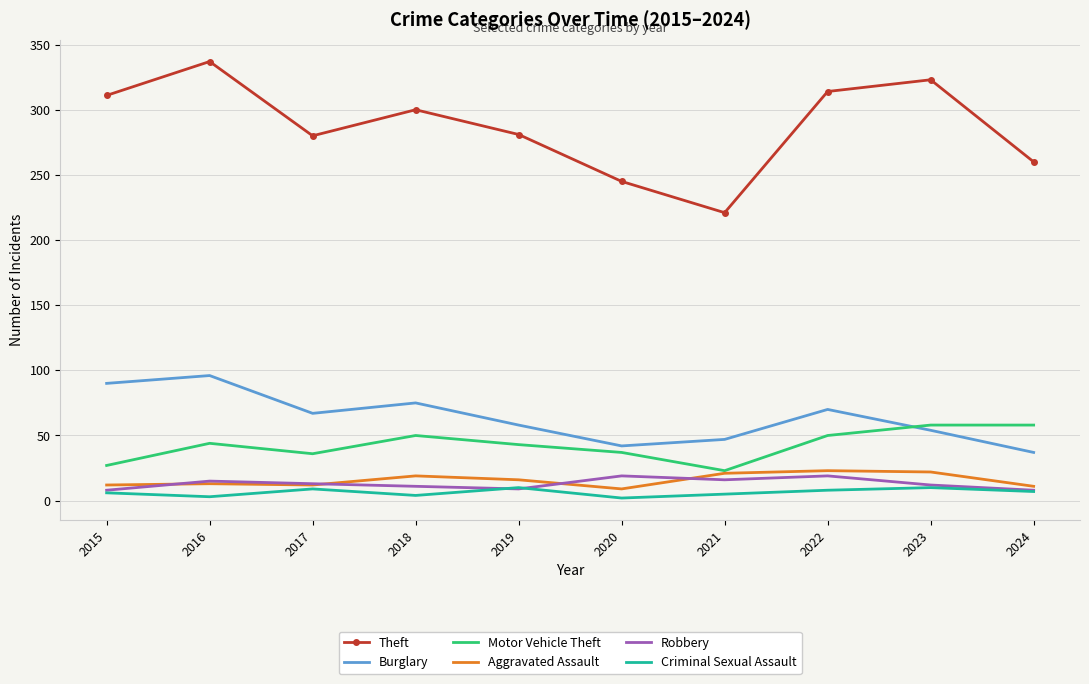

True or false: Aggravated Assault and Criminal Sexual Assault cross at least once.

False